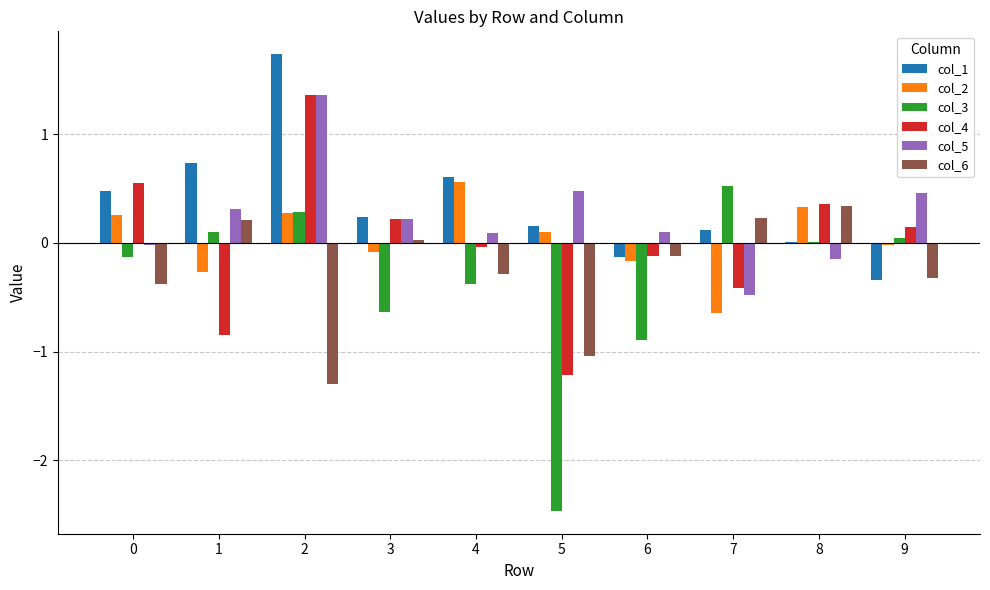

How many series are shown in this chart?

6